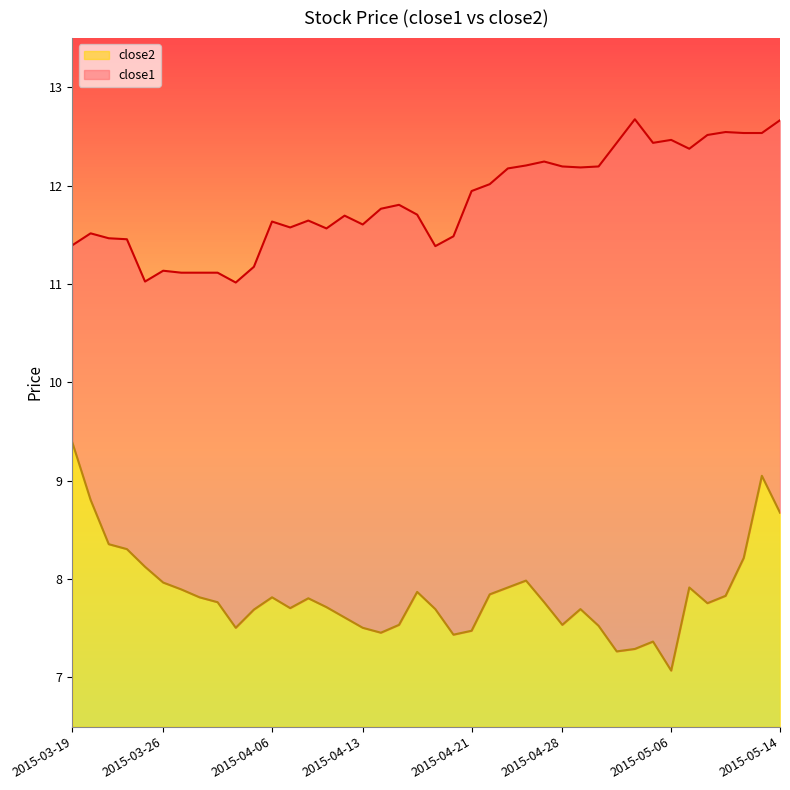

True or false: close2 and close1 cross at least once.

False